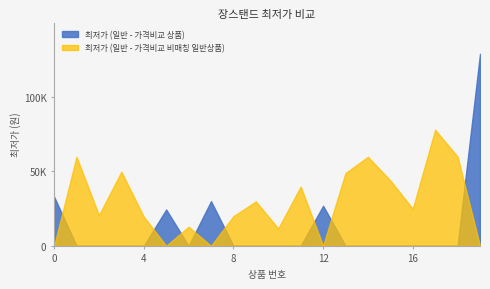

How many interior local peaks does the 최저가 (일반 - 가격비교 상품) series have?

3